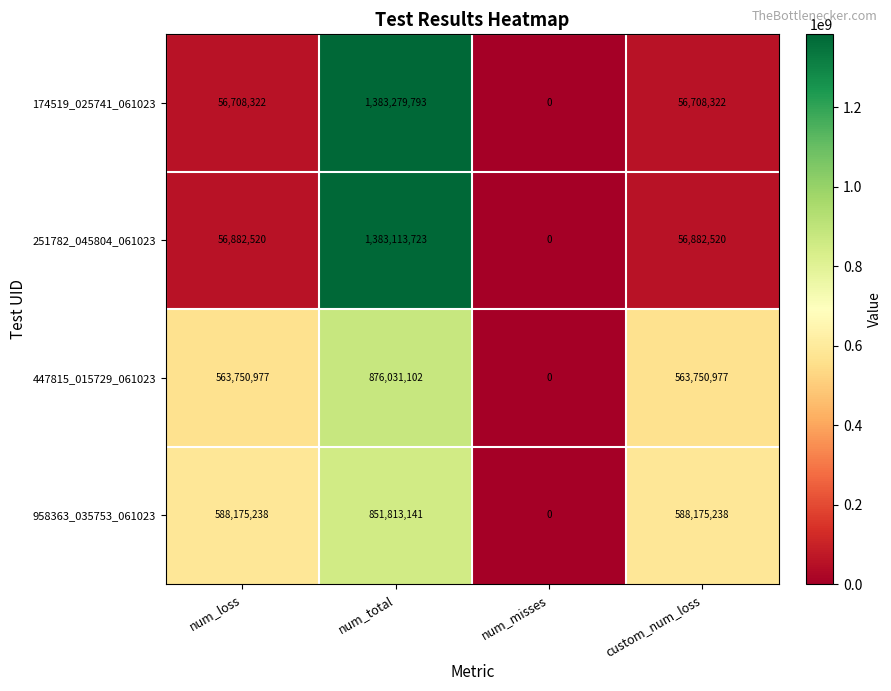

How many categories are shown in the chart?

4